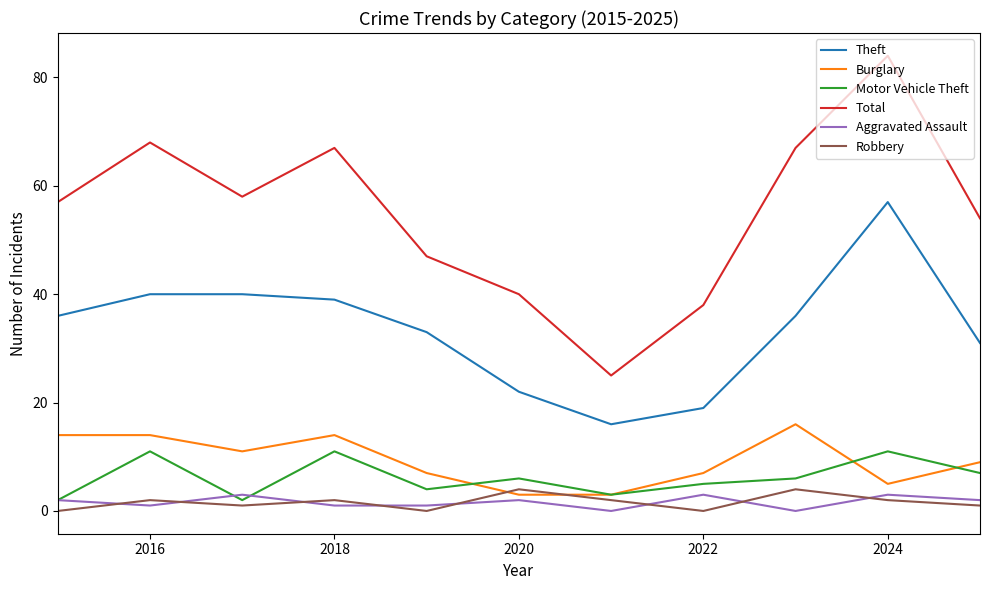

How many interior local peaks does the Robbery series have?

4